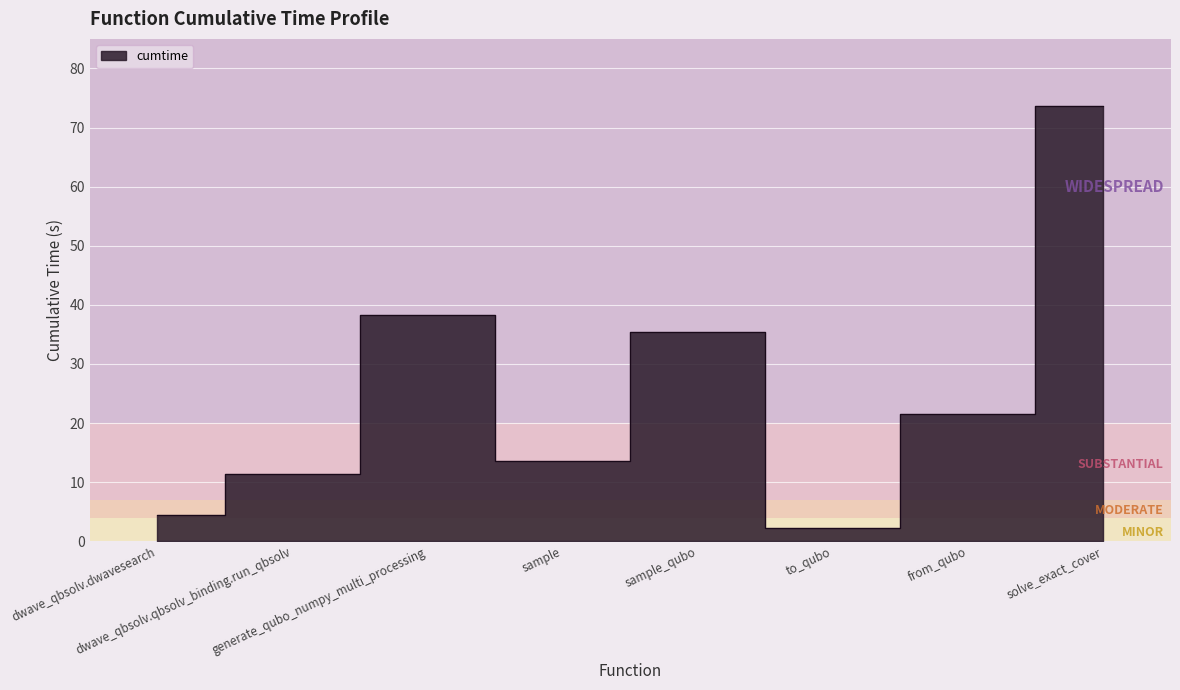

What is the sum of all values?

200.9